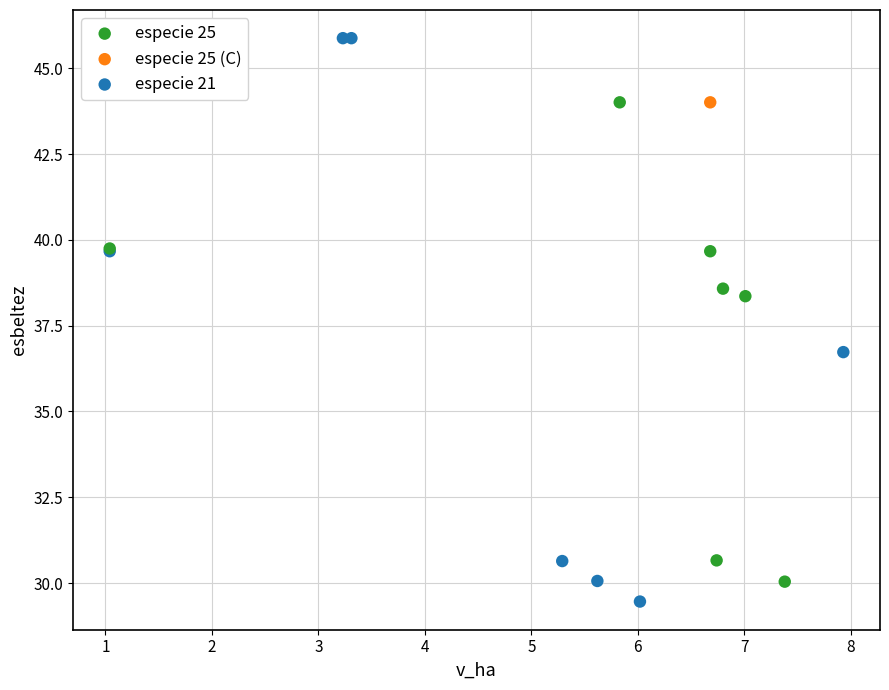

What are all the series names shown in the legend?

especie 25, especie 25 (C), especie 21